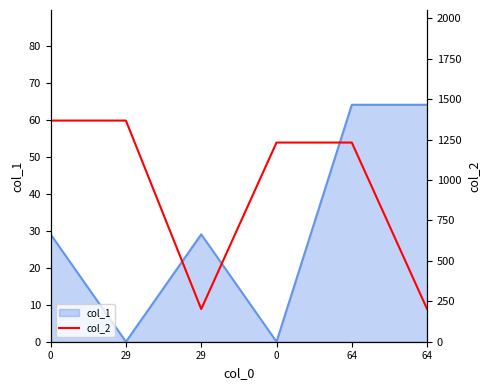

What is the ratio of the value at 0 to the value at 64?

1.0